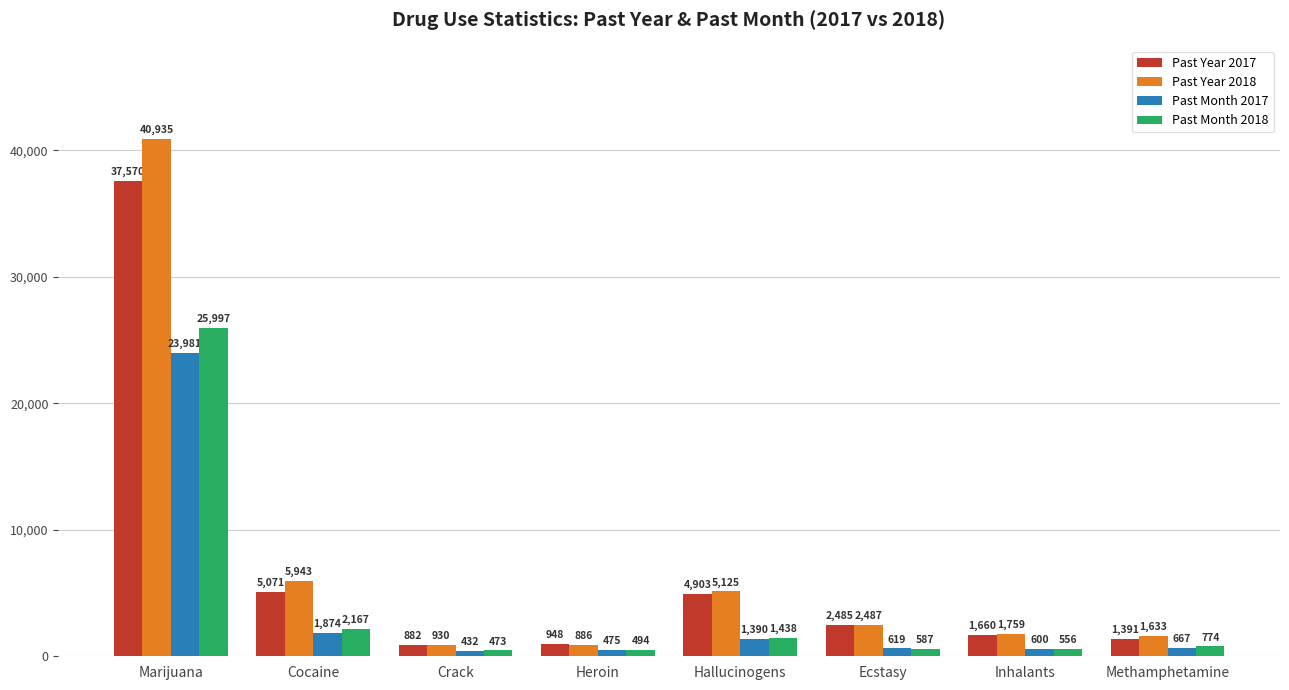

Is it true that Past Year 2017 equals 1391 at Methamphetamine?

True